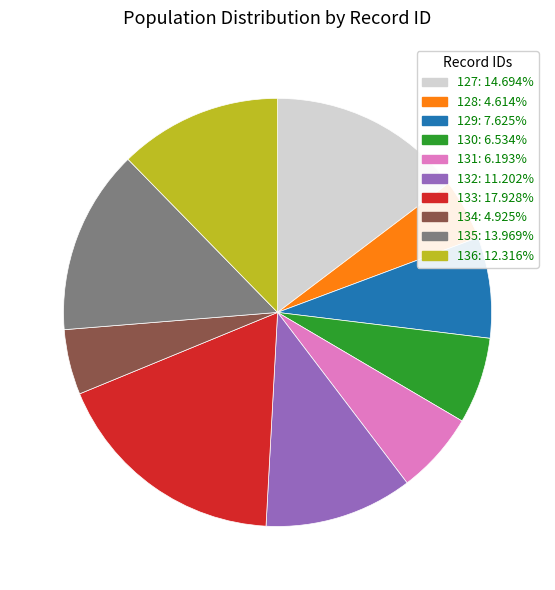

What is the largest slice in the pie chart?

133